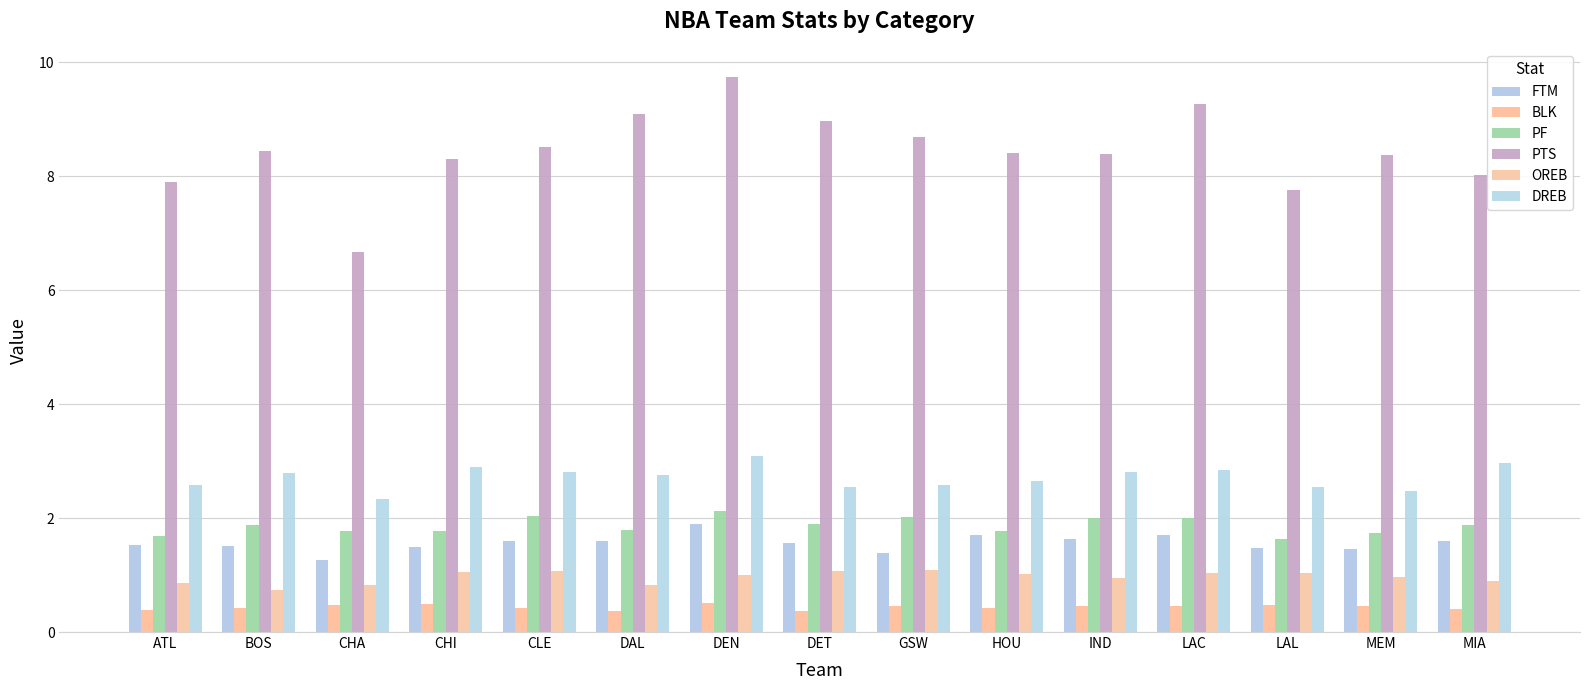

At DEN, list the series in order from smallest to largest.

BLK, OREB, FTM, PF, DREB, PTS